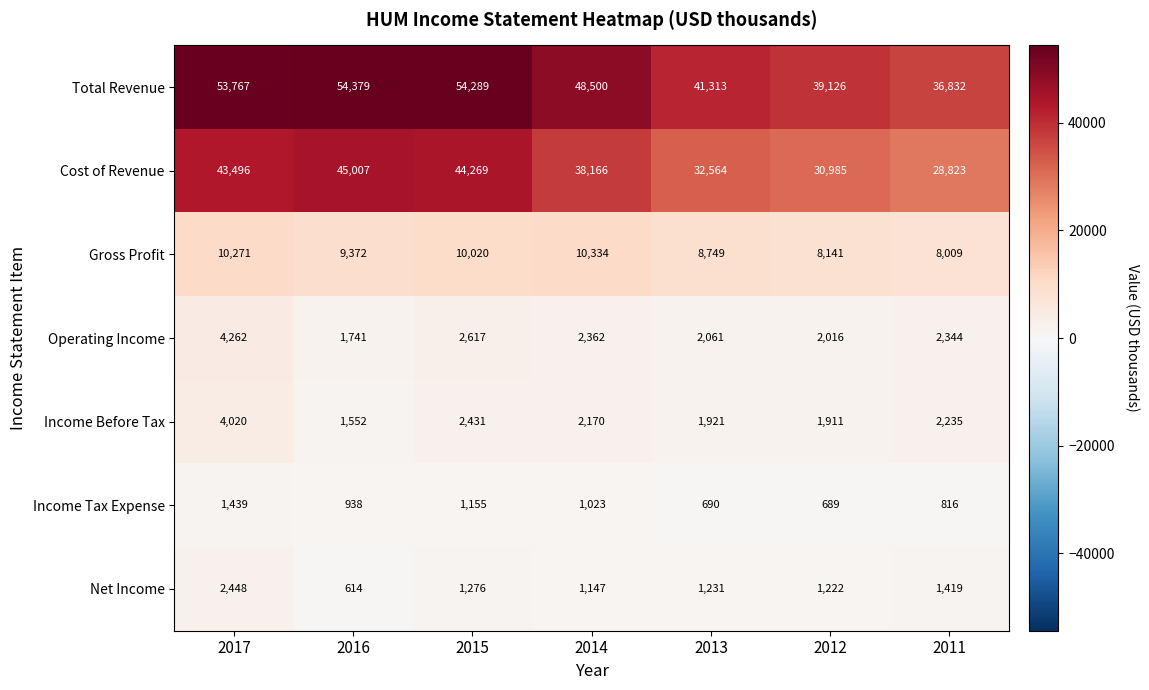

Which series changed the most between 2017 and 2016?

Operating Income